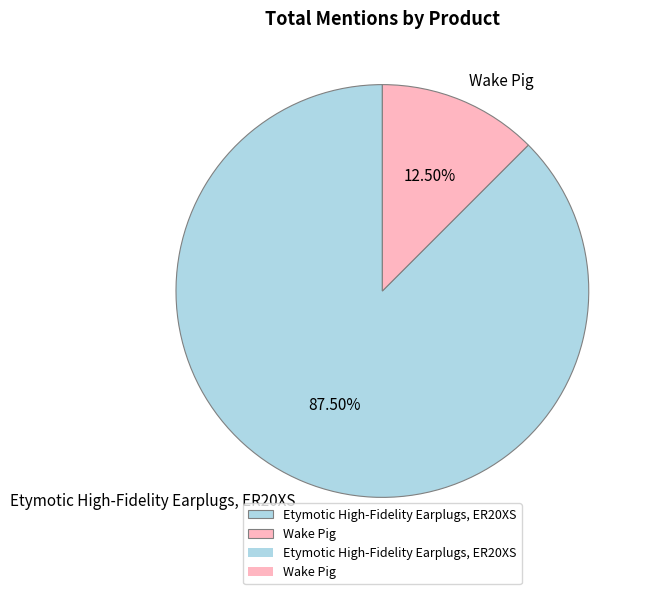

What is the smallest slice in the pie chart?

Wake Pig